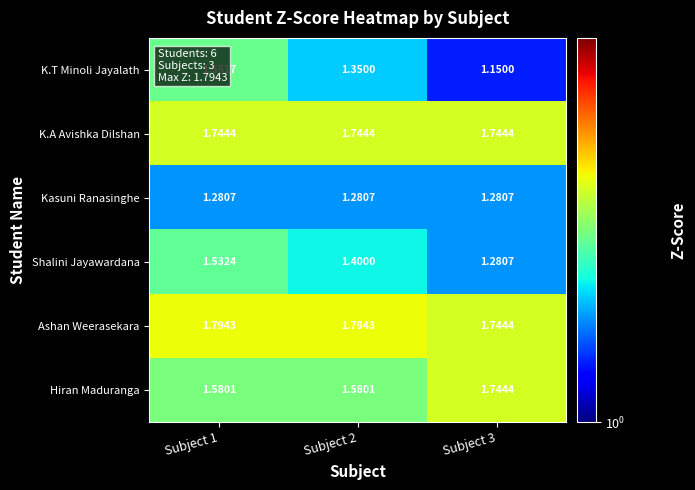

Between Subject 2 and Subject 3, which series saw the biggest shift?

K.T Minoli Jayalath